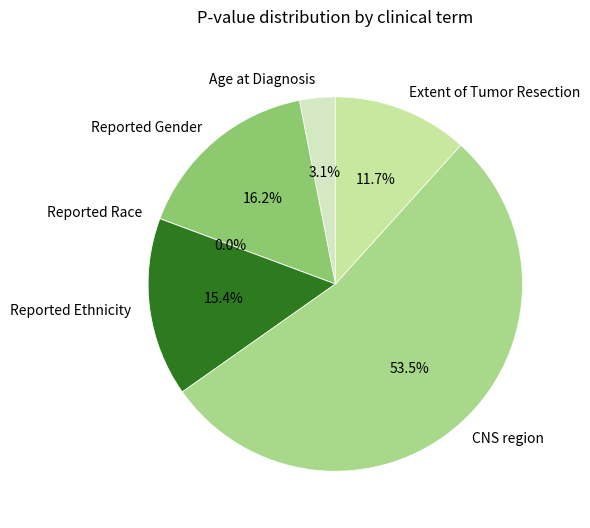

True or false: Reported Ethnicity accounts for 6% of the total.

False